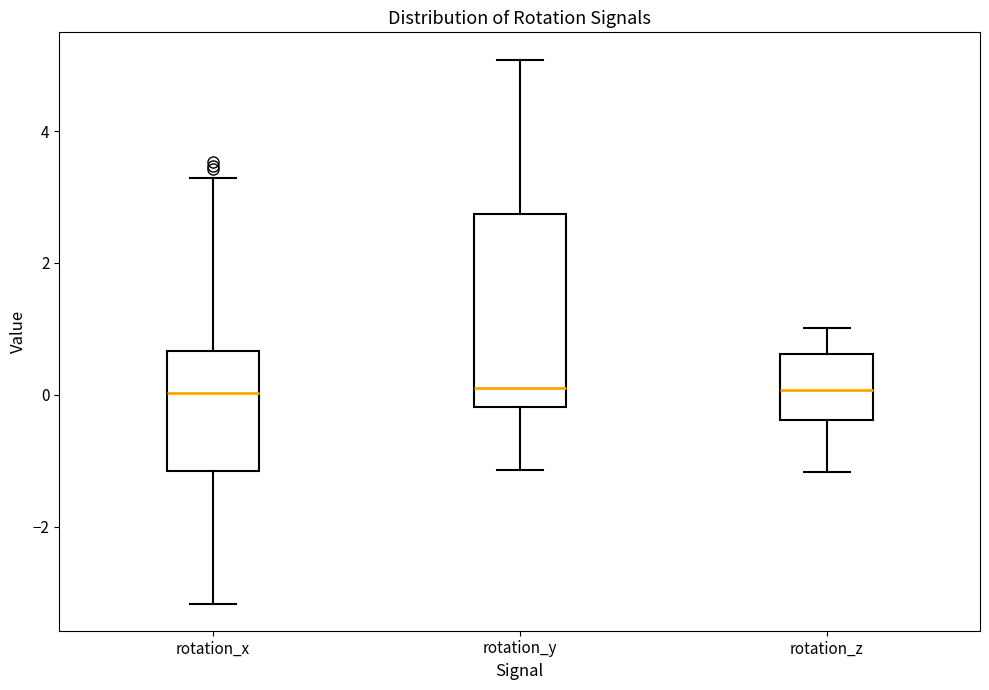

Where is the upper edge of the box for rotation_z on the y-axis? The values are not printed on the chart, so give them approximately, as read against the axis.

0.6